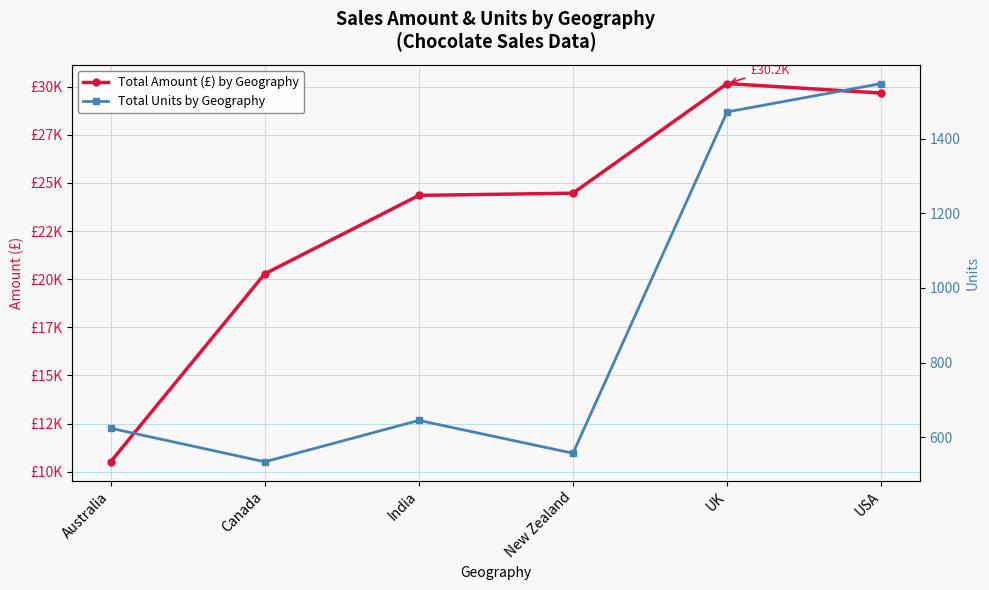

How many data points does each series have?

6